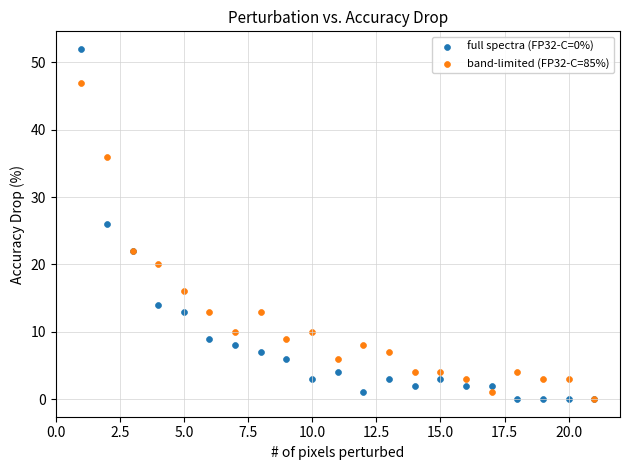

What are all the series names shown in the legend?

full spectra (FP32-C=0%), band-limited (FP32-C=85%)